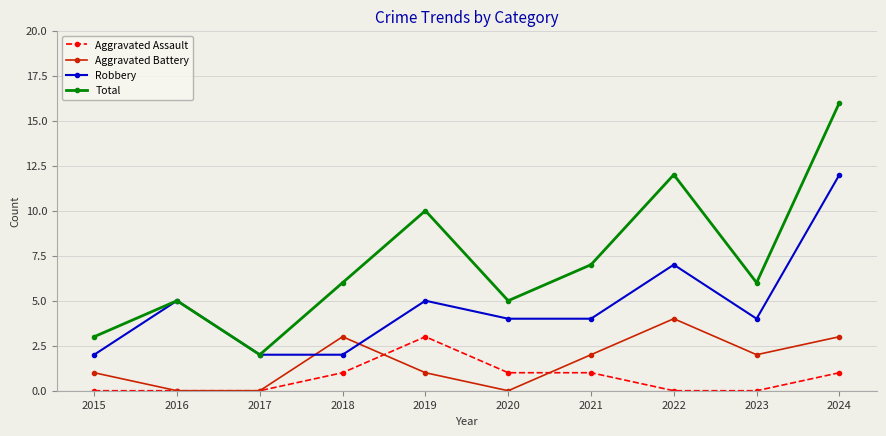

What is the difference between the highest and lowest values at 2024?

15